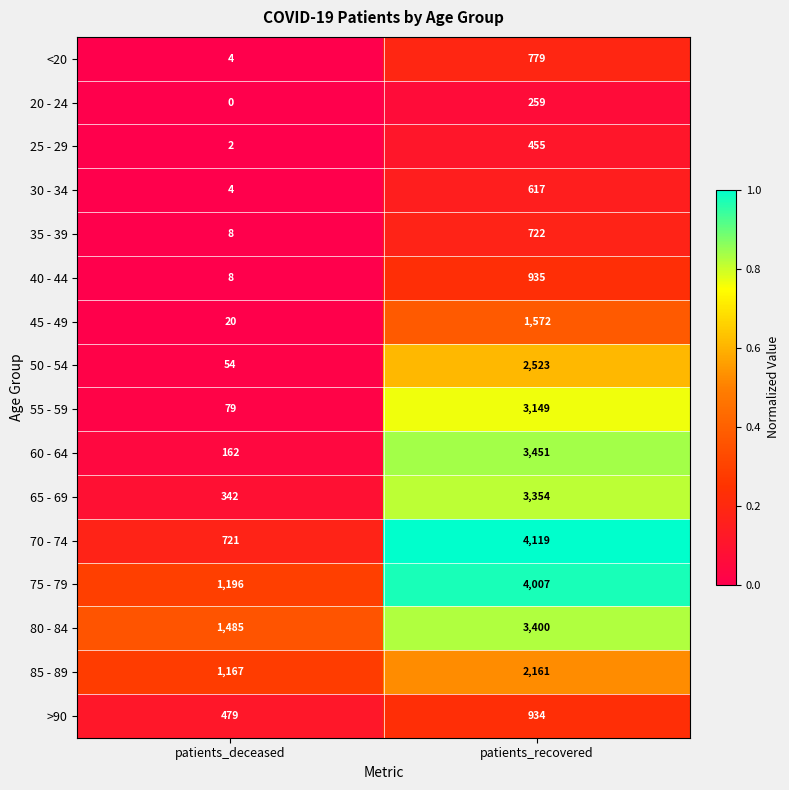

What is the spread (max minus min) of values at patients_recovered?

3860